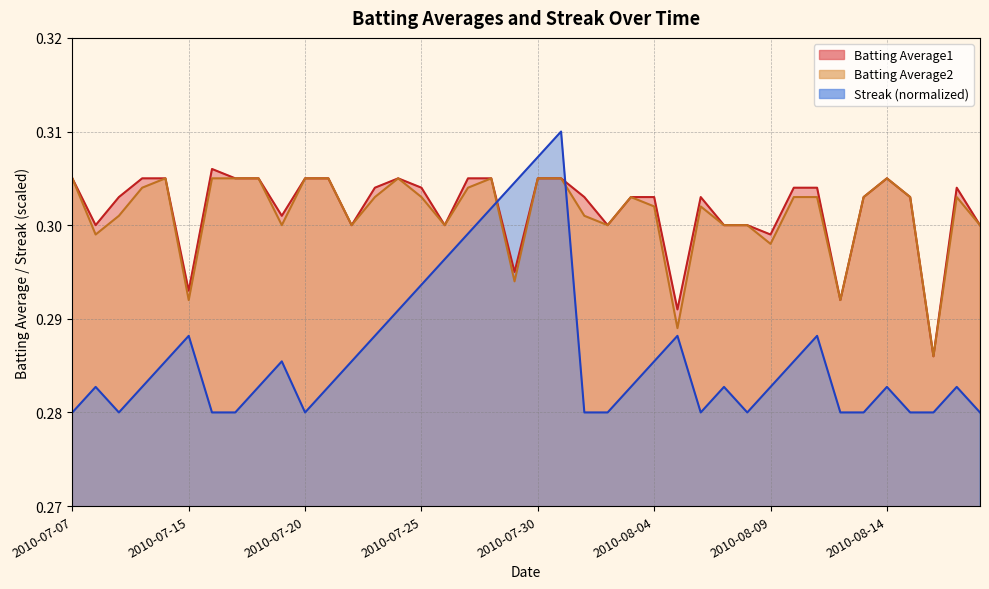

Between 2010-07-24 and 2010-08-17, which series saw the biggest shift?

Streak